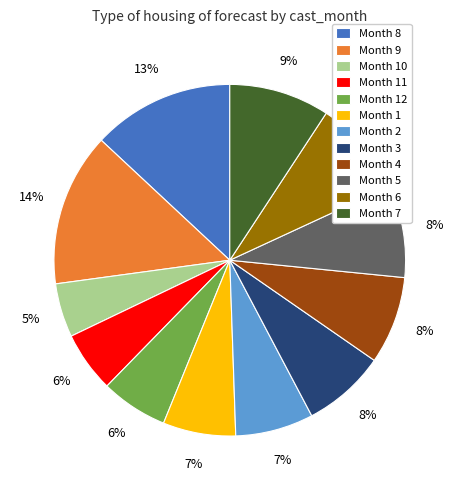

To the nearest percent, what portion does Month 10 represent?

5%